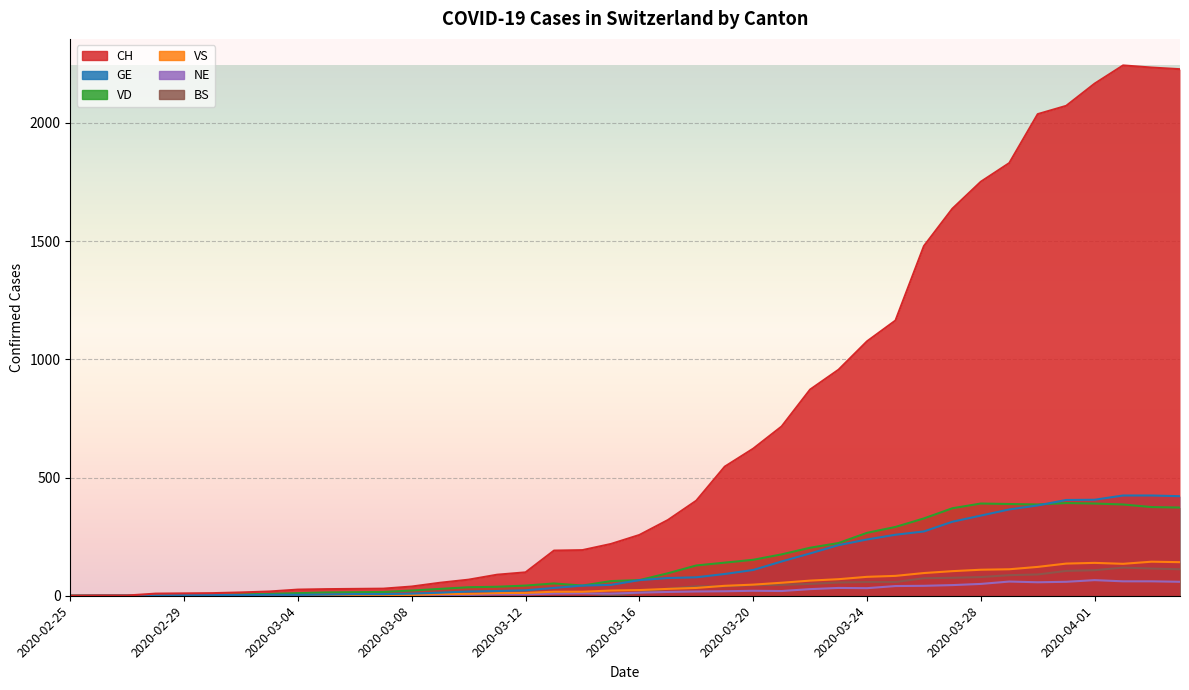

At which label is VS closest to 72?

2020-03-23